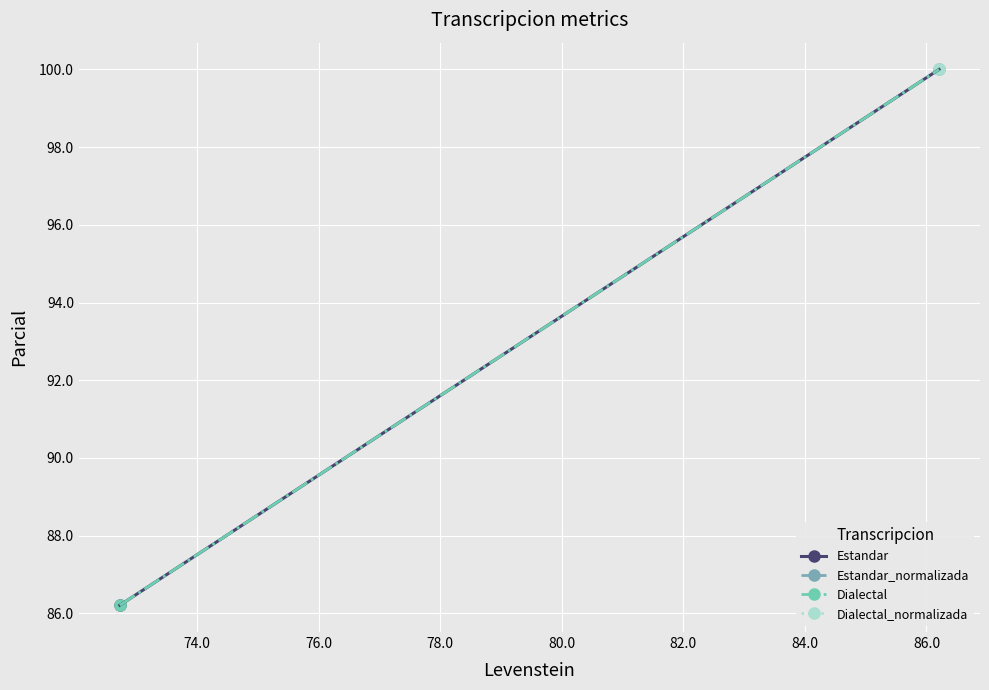

Between Orden and Parcial, which series saw the biggest shift?

Estandar